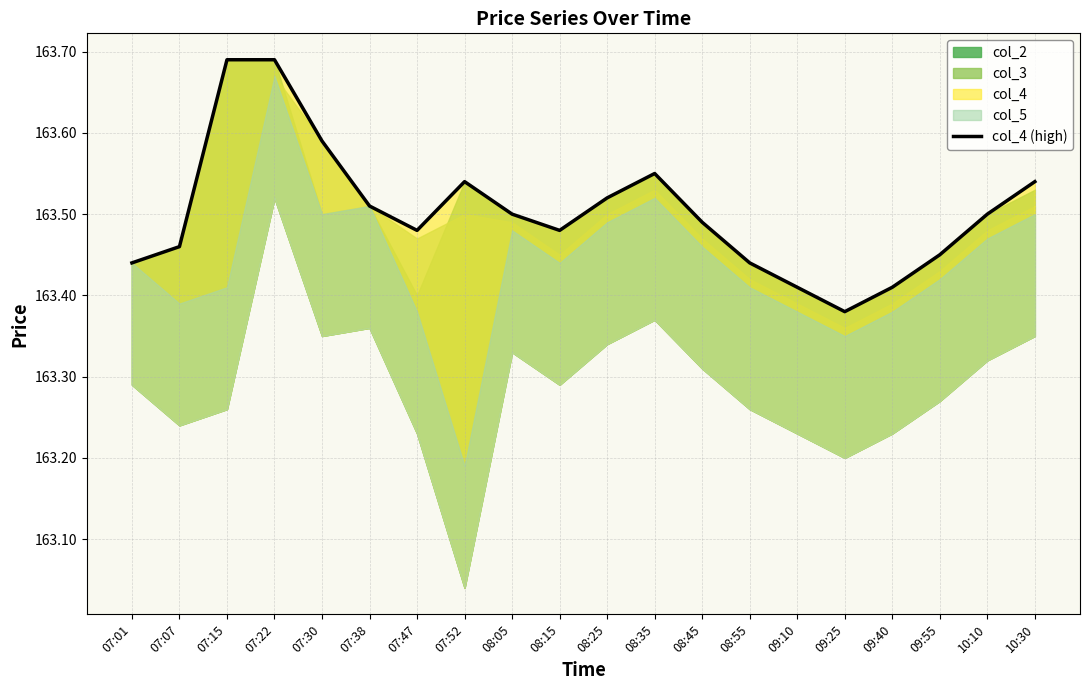

Reading left to right, extract all data points from this chart.

163.4	163.5	163.7	163.7	163.6	163.5	163.5	163.5	163.5	163.5	163.5	163.6	163.5	163.4	163.4	163.4	163.4	163.4	163.5	163.5